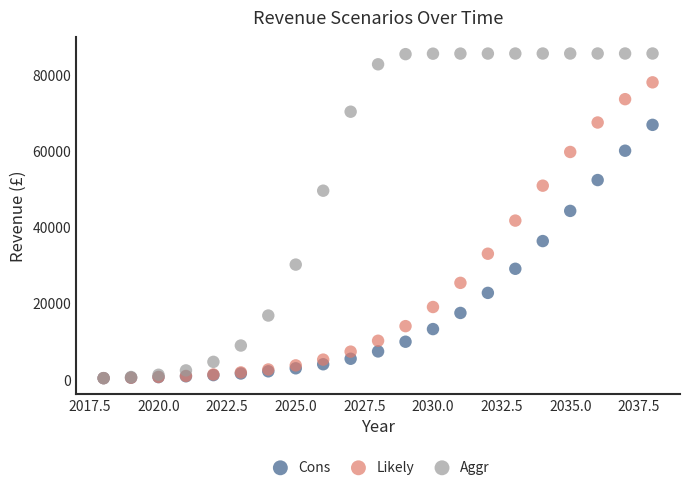

What are all the series names shown in the legend?

Cons, Likely, Aggr